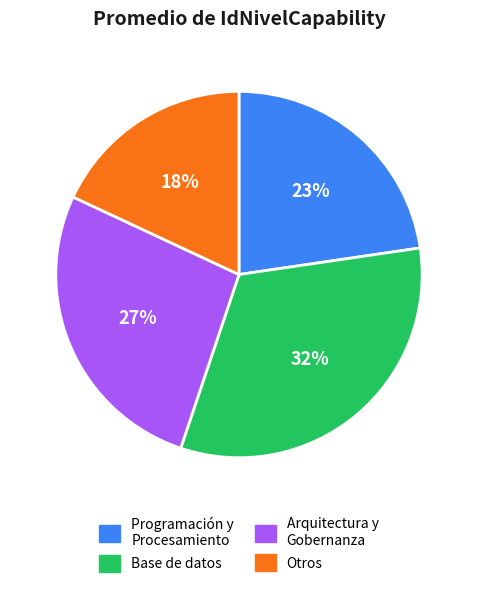

Is there any slice that represents more than half of the pie?

No